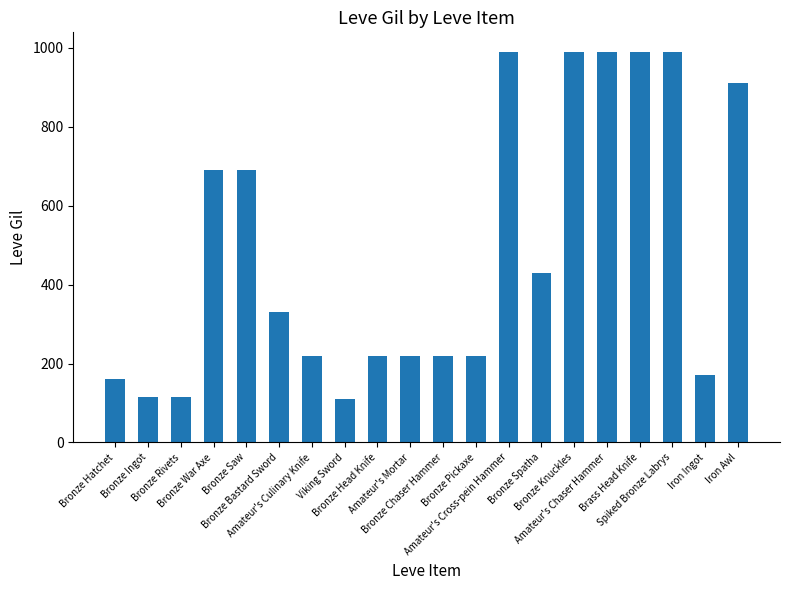

What is the minimum value shown in the chart?

110